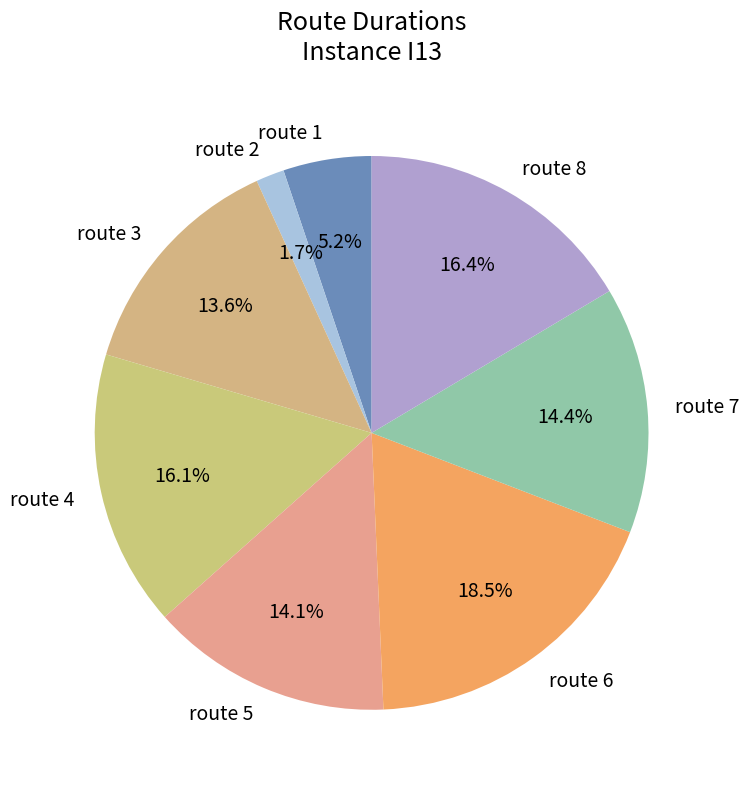

Which slice is the largest?

route 6